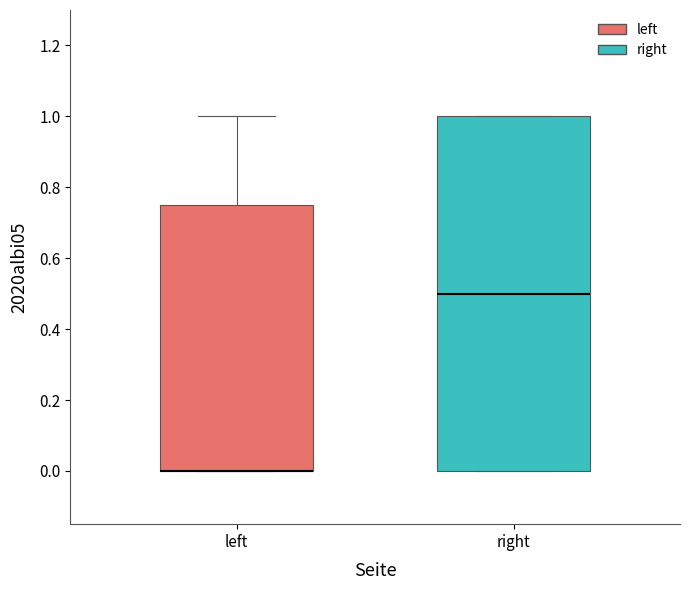

Which box is the tallest, from its lower edge to its upper edge?

right